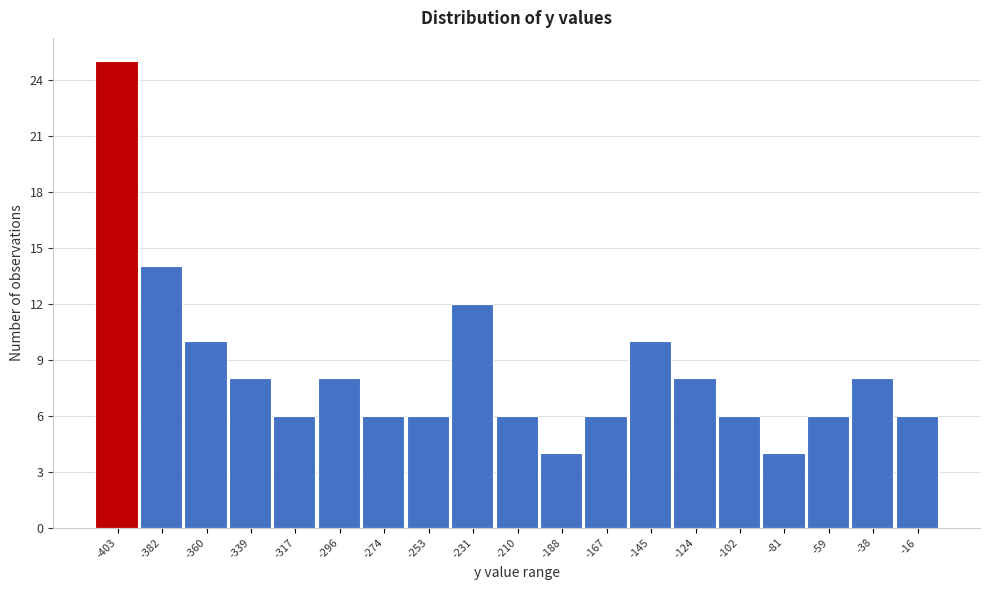

Reading left to right, what are all the values shown in this chart?

-403=25	-382=14	-360=10	-339=8	-317=6	-296=8	-274=6	-253=6	-231=12	-210=6	-188=4	-167=6	-145=10	-124=8	-102=6	-81=4	-59=6	-38=8	-16=6